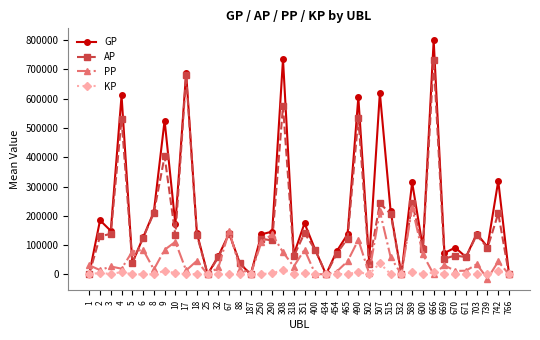

In PP, how many points are lower than both neighbors (excluding endpoints)?

13